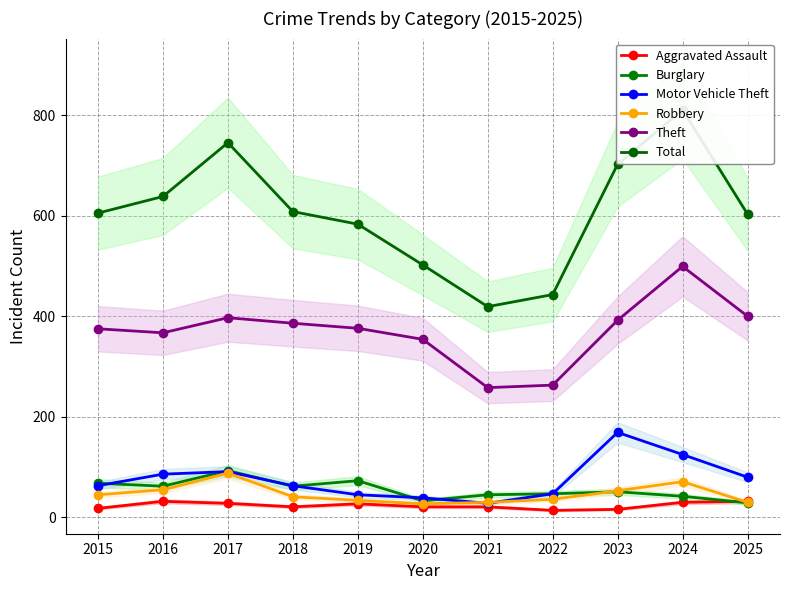

Reading right to left, list all the values displayed in this chart.

Aggravated Assault: 2025=32	2024=30	2023=16	2022=14	2021=21	2020=21	2019=27	2018=21	2017=28	2016=32	2015=18
Burglary: 2025=29	2024=42	2023=51	2022=47	2021=45	2020=33	2019=73	2018=62	2017=93	2016=62	2015=68
Motor Vehicle Theft: 2025=80	2024=125	2023=169	2022=47	2021=28	2020=39	2019=45	2018=63	2017=91	2016=86	2015=63
Robbery: 2025=30	2024=71	2023=53	2022=36	2021=30	2020=27	2019=34	2018=41	2017=88	2016=55	2015=45
Theft: 2025=400	2024=499	2023=392	2022=263	2021=258	2020=354	2019=376	2018=386	2017=397	2016=367	2015=375
Total: 2025=603	2024=810	2023=702	2022=443	2021=419	2020=502	2019=583	2018=608	2017=745	2016=638	2015=605